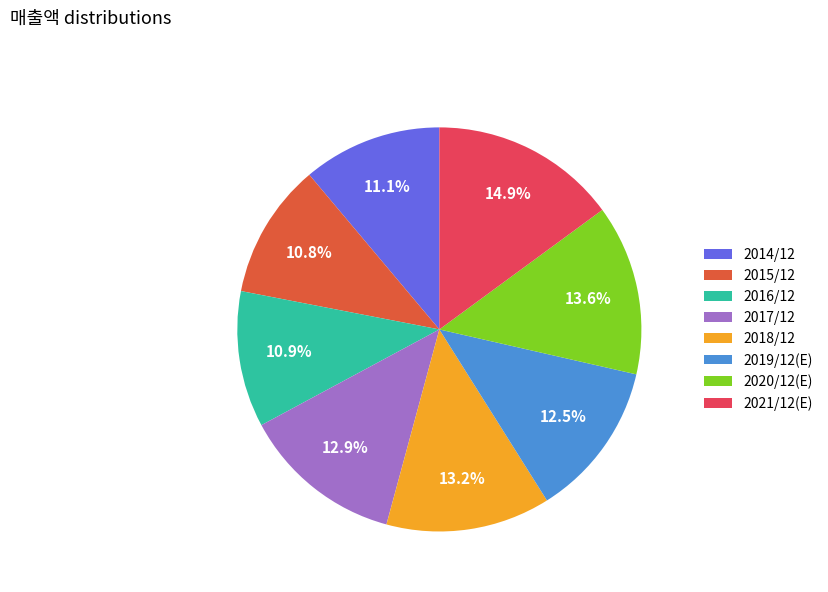

What is the largest slice in the pie chart?

2021/12(E)